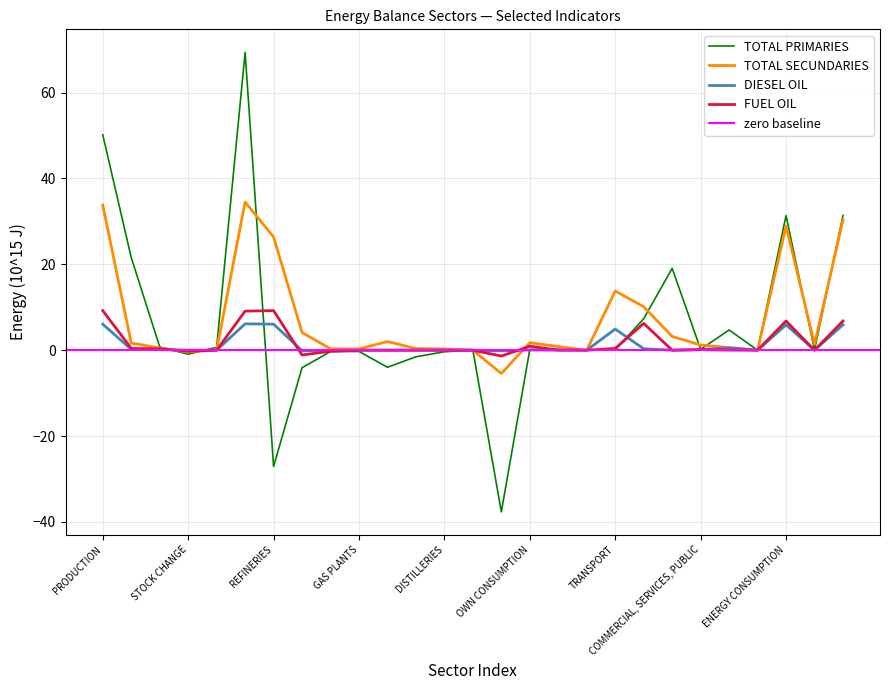

Between AGRICULTURE, FISHING AND MINING and OWN CONSUMPTION, which is larger?

AGRICULTURE, FISHING AND MINING